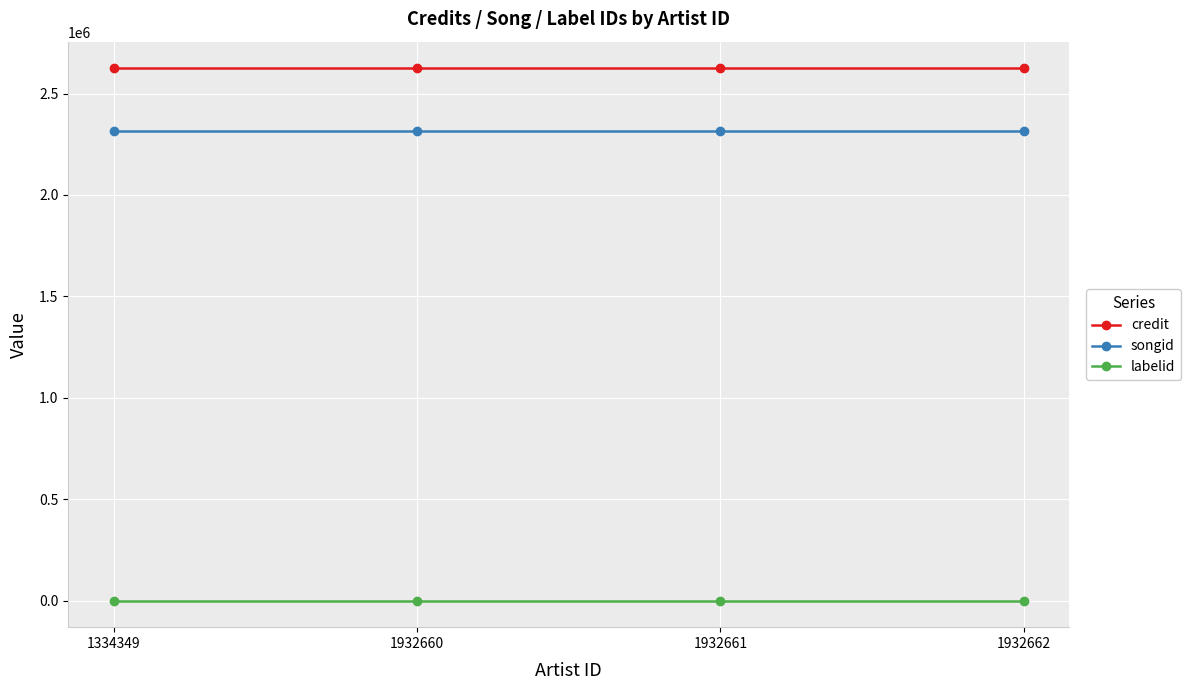

Which series has the largest total across all categories?

credit